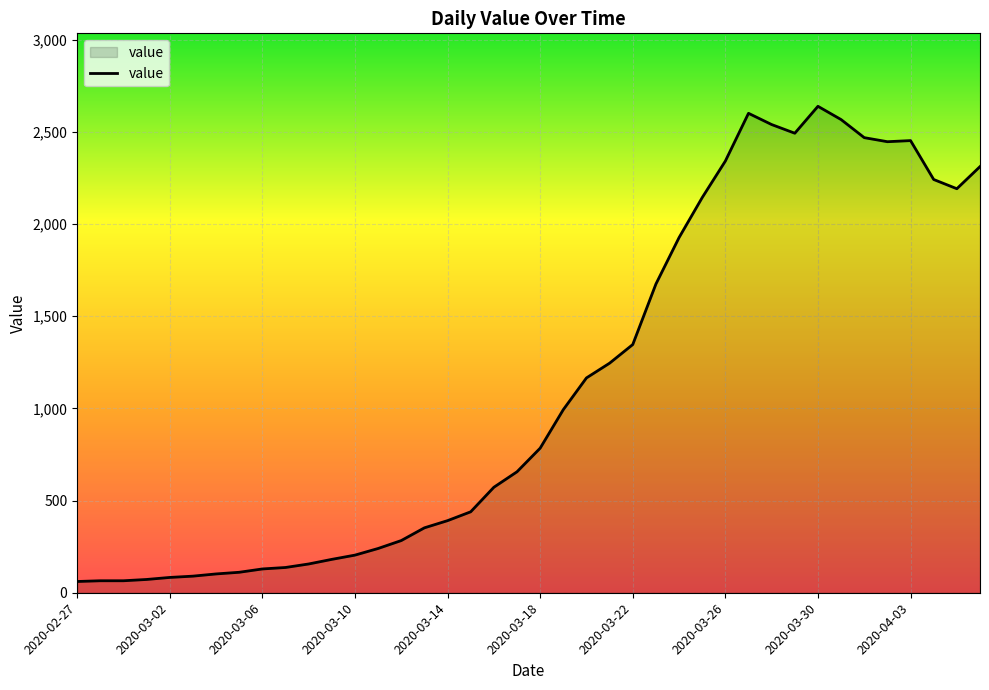

What is the difference between the maximum and minimum values?

2577